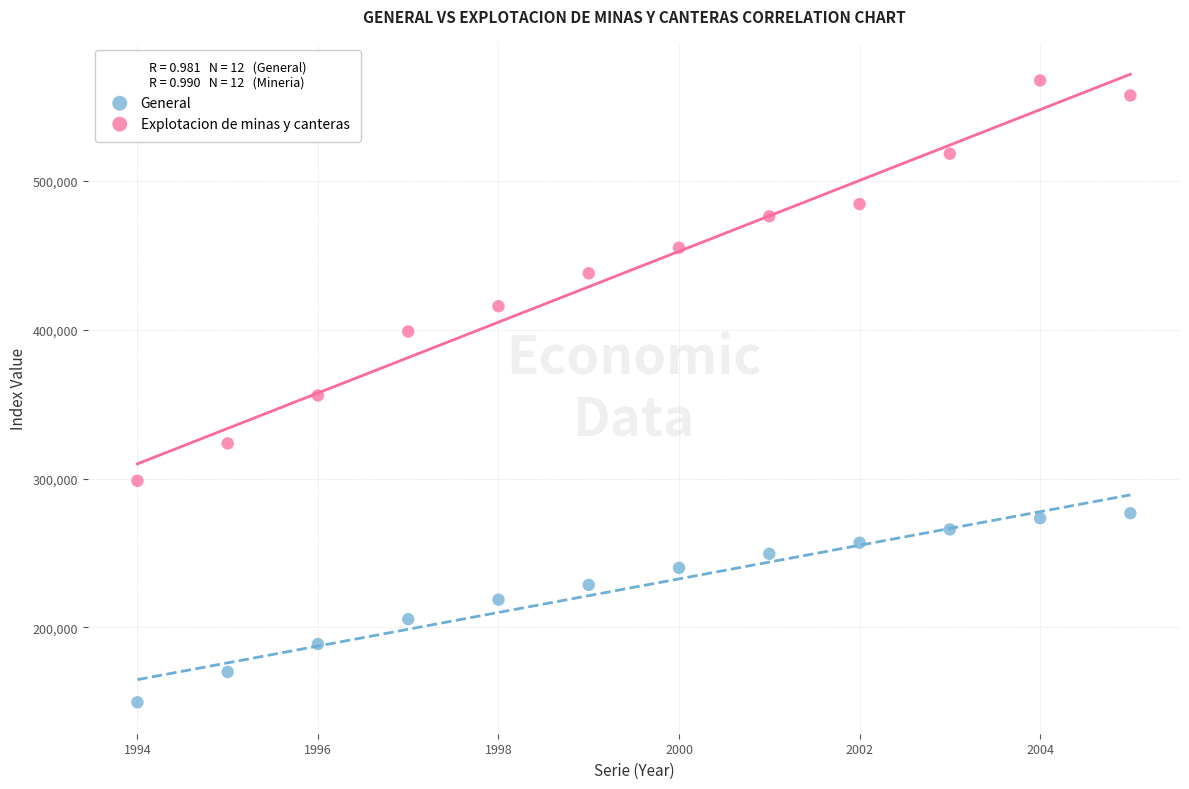

What are all the series names shown in the legend?

General, Explotacion de minas y canteras